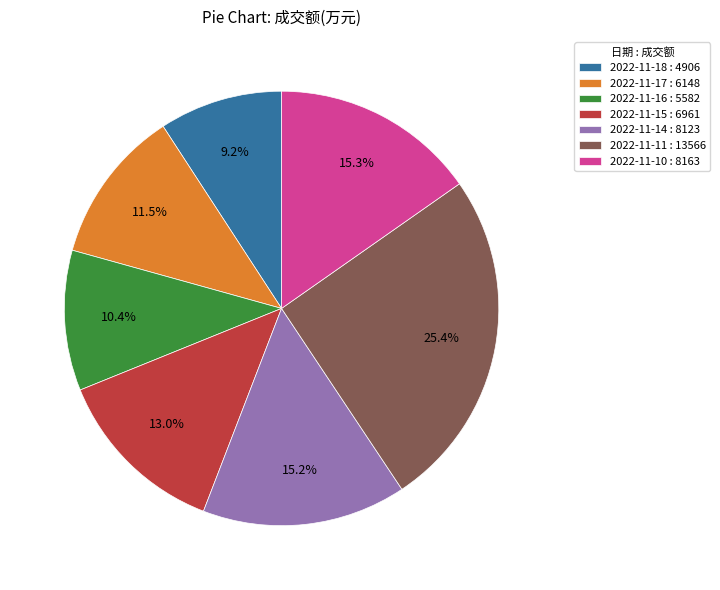

True or false: 2022-11-10 accounts for 15% of the total.

True